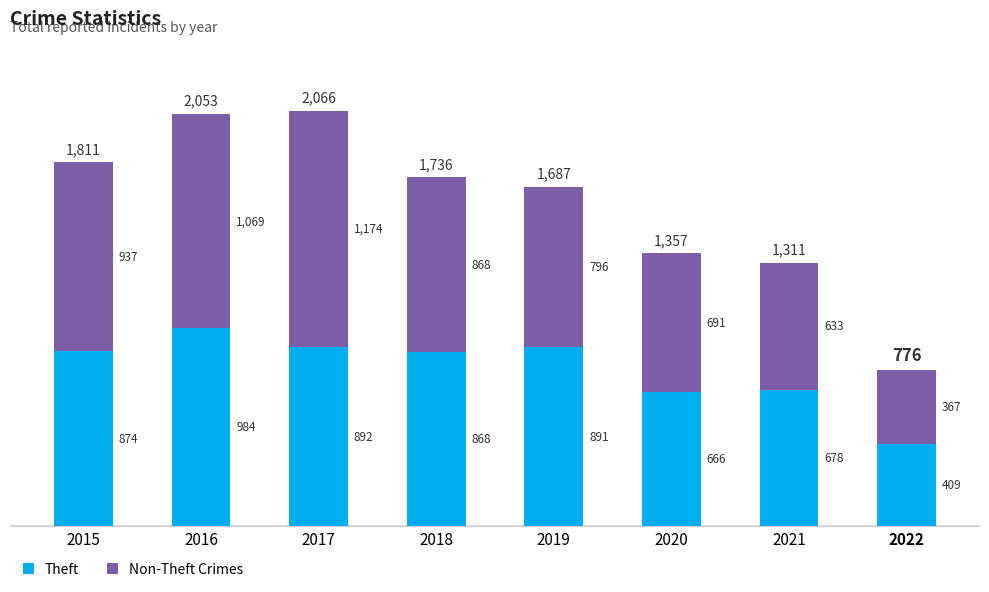

Reading left to right, transcribe the values for Theft.

2015=874	2016=984	2017=892	2018=868	2019=891	2020=666	2021=678	2022=409